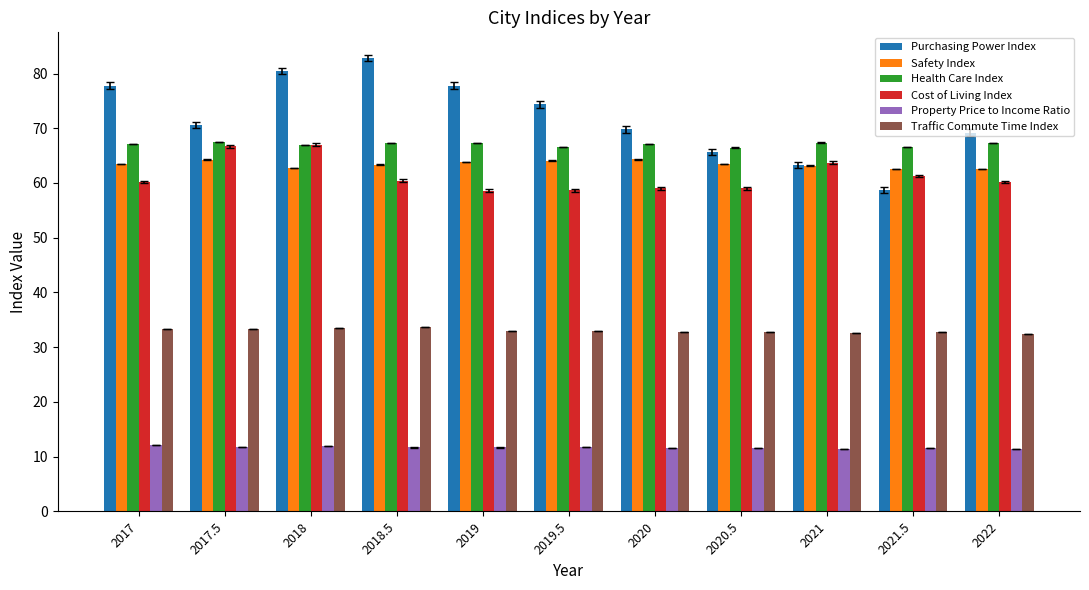

What is the value of the Purchasing Power Index bar at the 6th from the left?

74.3